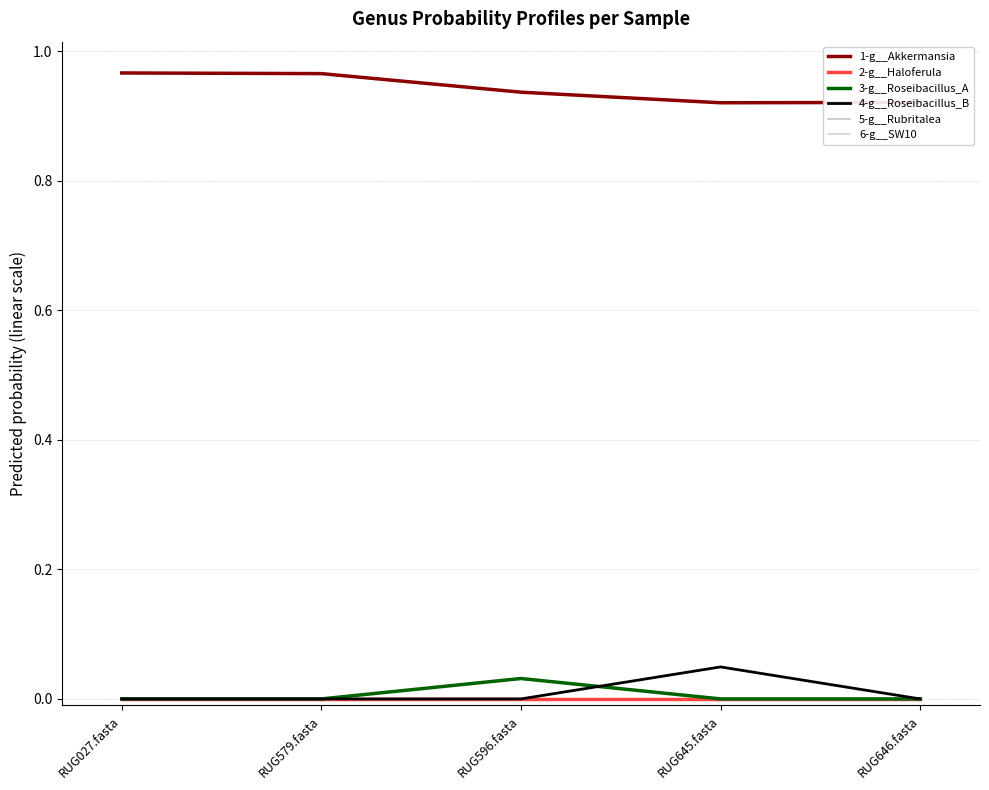

Is it true that 4-g__Roseibacillus_B equals 0.0 at RUG027.fasta?

True